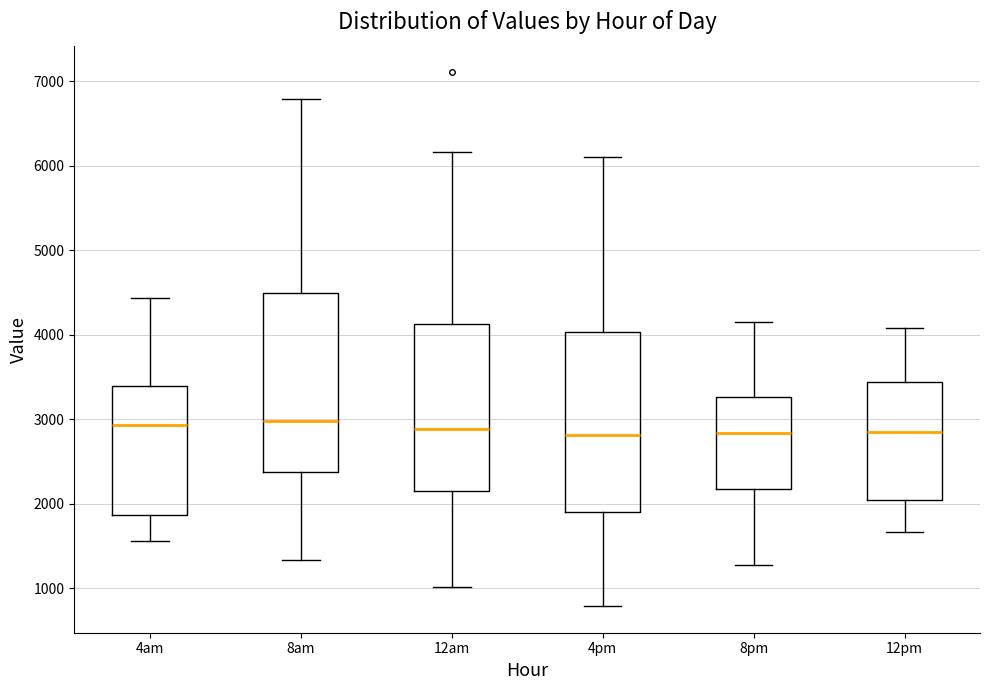

Reading left to right, transcribe this box plot: for each box, give where its median line is, the range the box spans, and where its two whiskers end, as read against the y-axis. The values are not printed on the chart, so give them approximately, as read against the axis.

4am: median 2900, box 1900 to 3400, whiskers 1600 to 4400
8am: median 3000, box 2400 to 4500, whiskers 1300 to 6800
12am: median 2900, box 2100 to 4100, whiskers 1000 to 6200
4pm: median 2800, box 1900 to 4000, whiskers 800 to 6100
8pm: median 2800, box 2200 to 3300, whiskers 1300 to 4100
12pm: median 2800, box 2000 to 3400, whiskers 1700 to 4100